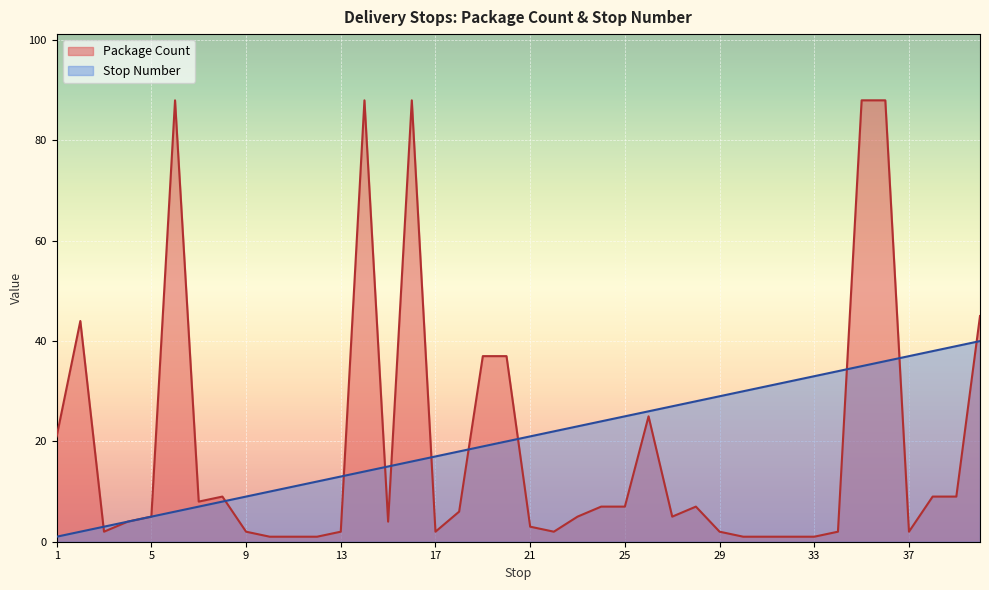

What value does the Package Count series have at 18?

6